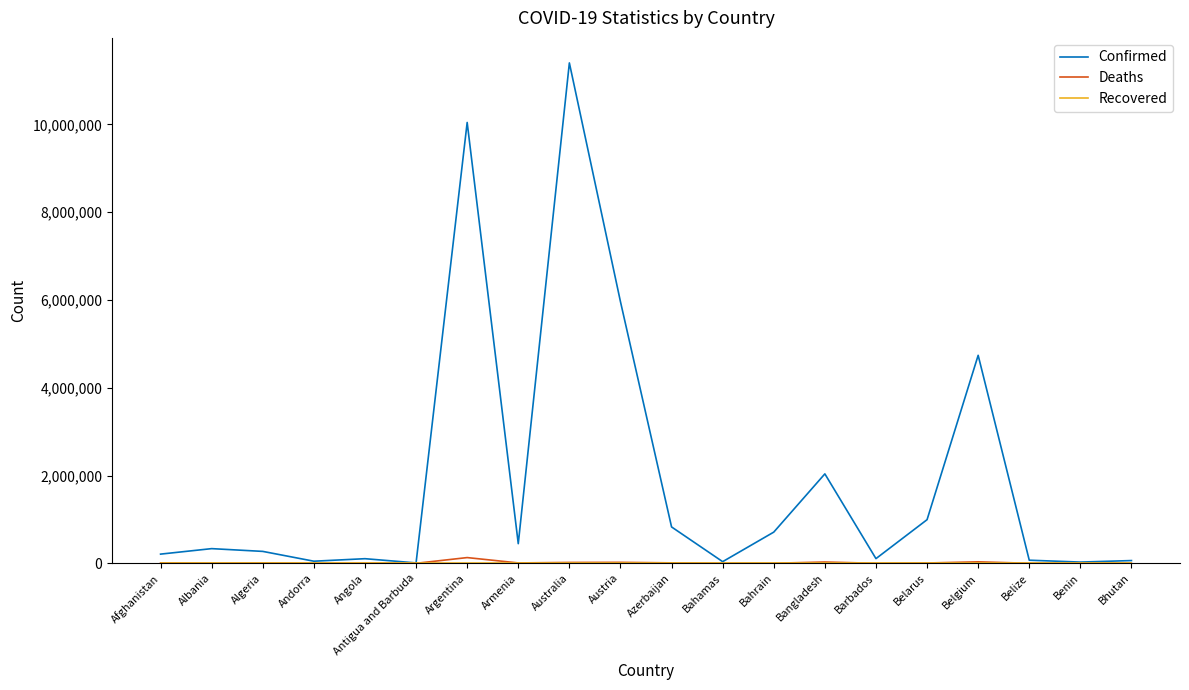

What is the greatest value displayed?

11401996